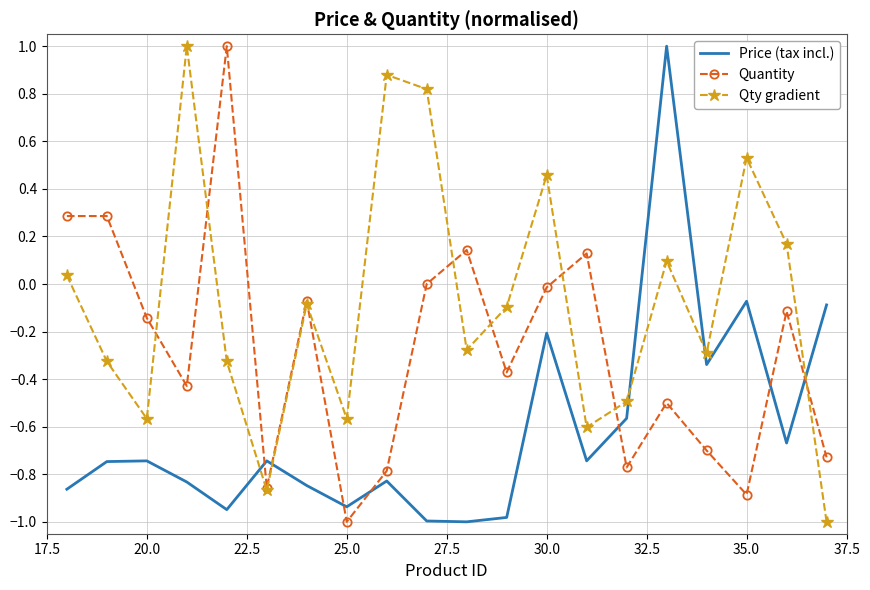

After their last crossing, which series has the higher values: Price (tax incl.) or Qty gradient?

Price (tax incl.)